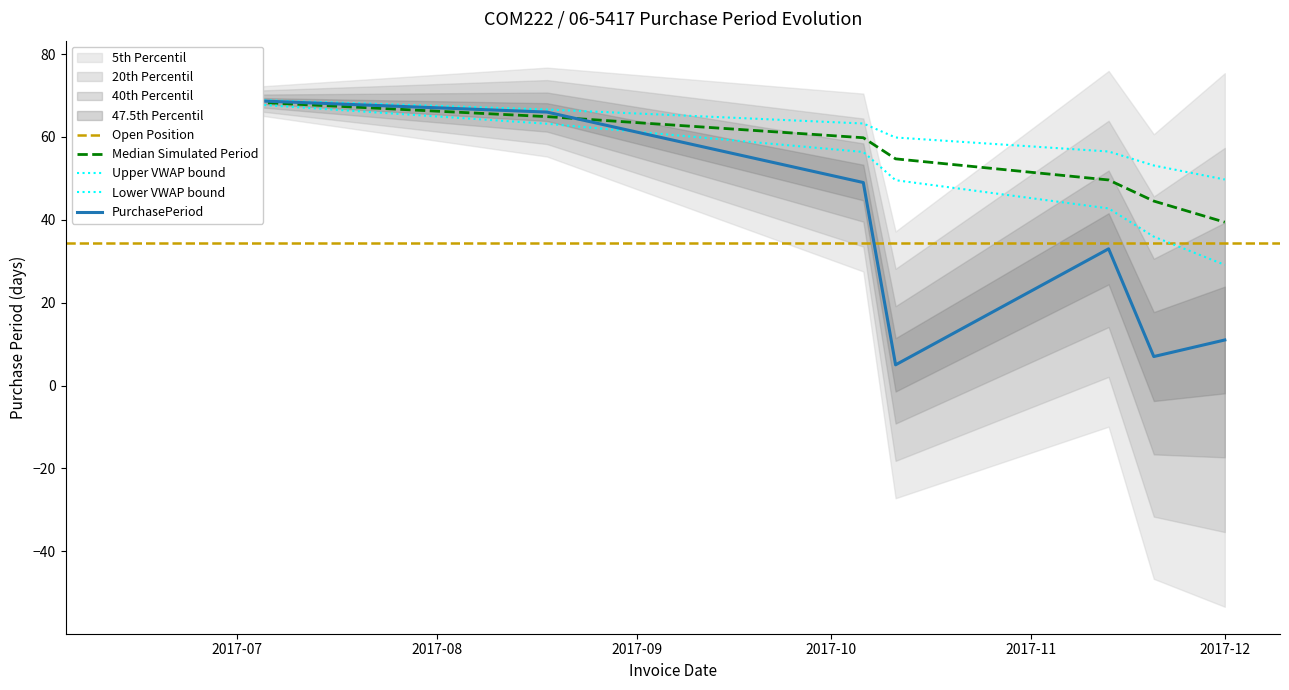

Is it true that the value at 2017-10-06 is 68?

False